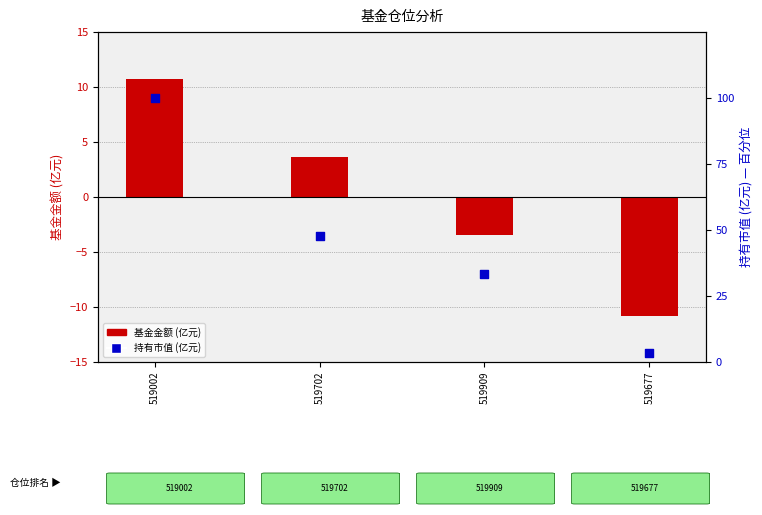

Which series contains the highest Y value?

持有市值 (scaled)